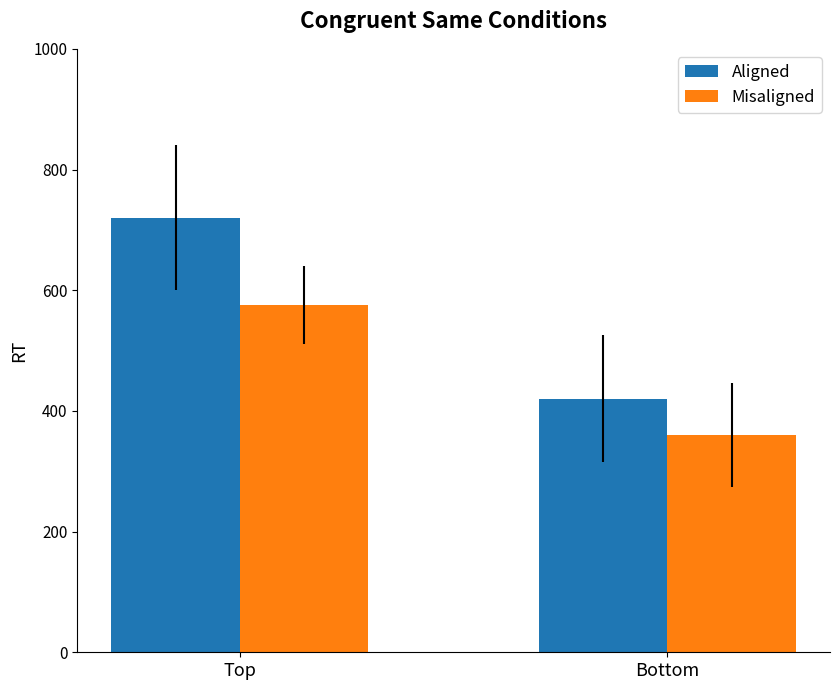

What is the average value of the Misaligned series?

468